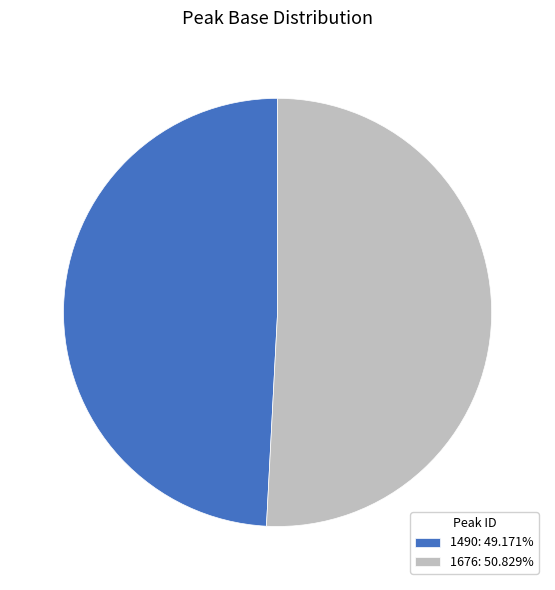

Approximately how many times larger is the value at 1676 compared to 1490?

1.0